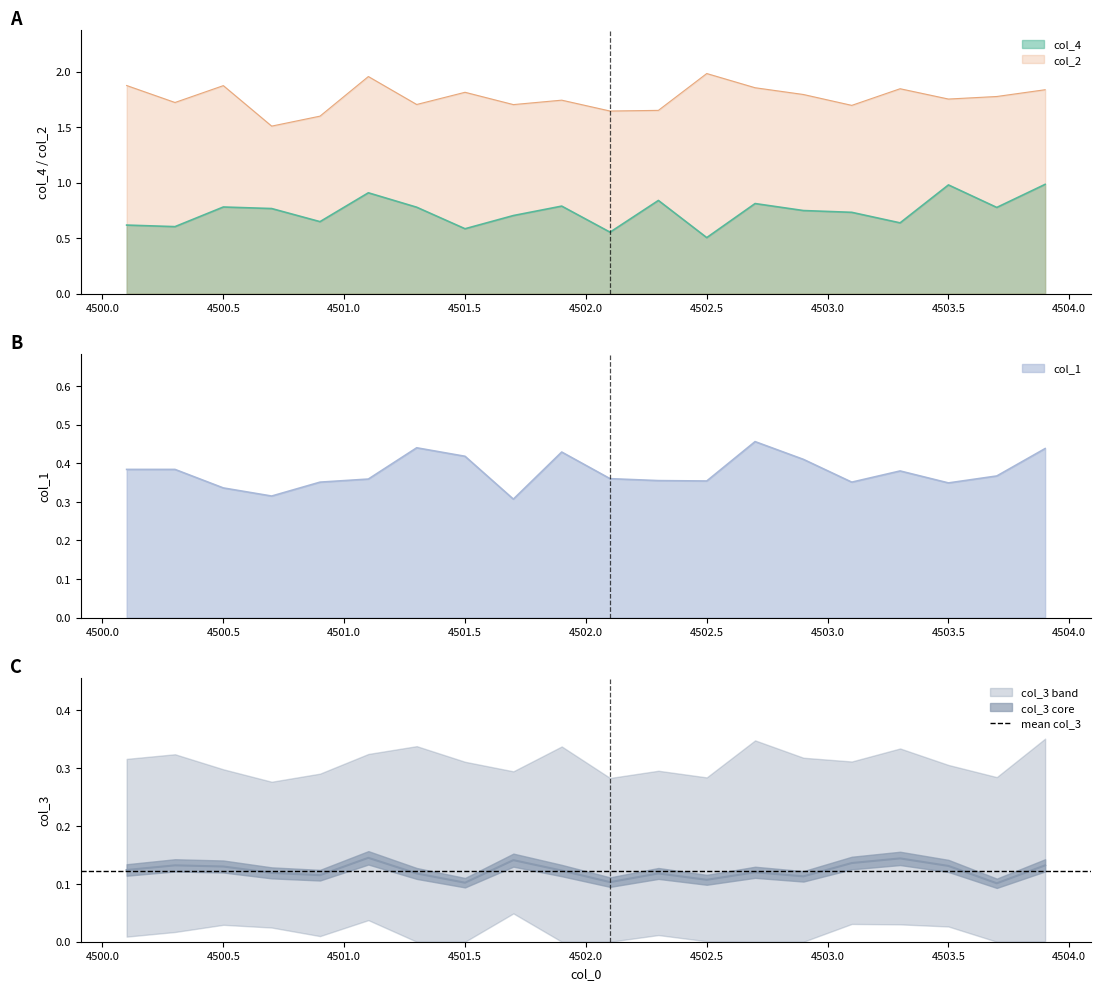

True or false: col_2 and col_4 intersect in this chart.

False